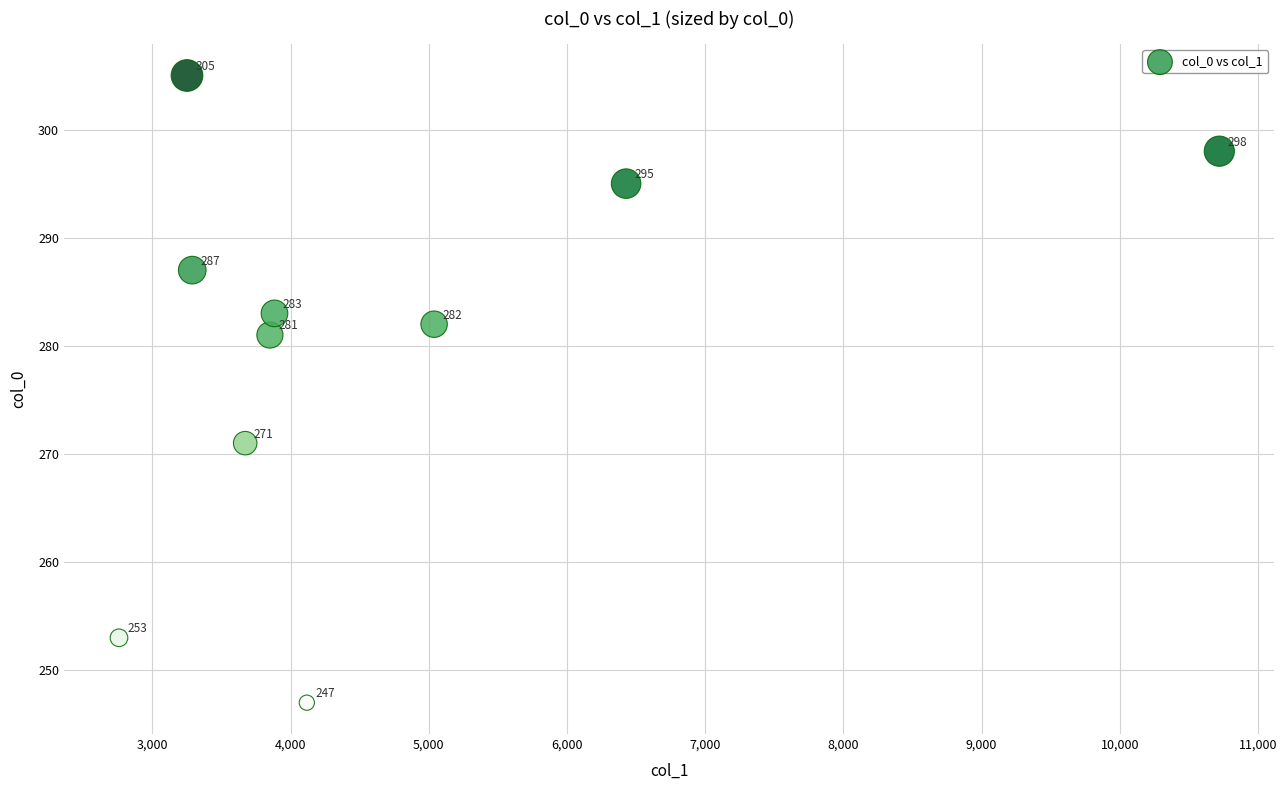

What is the average X value?

4701